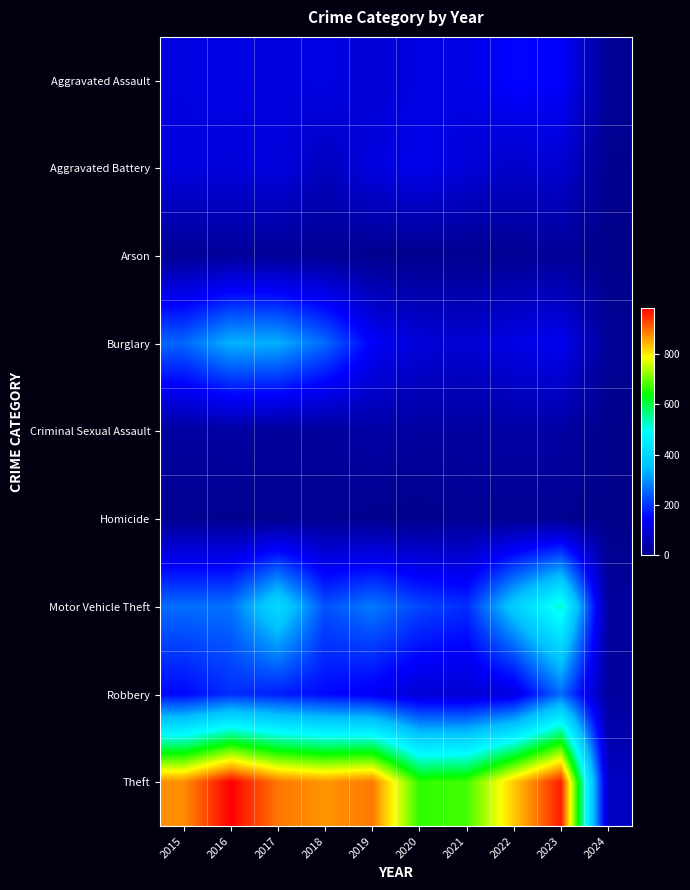

At which category does the chart reach its peak across all series?

2016